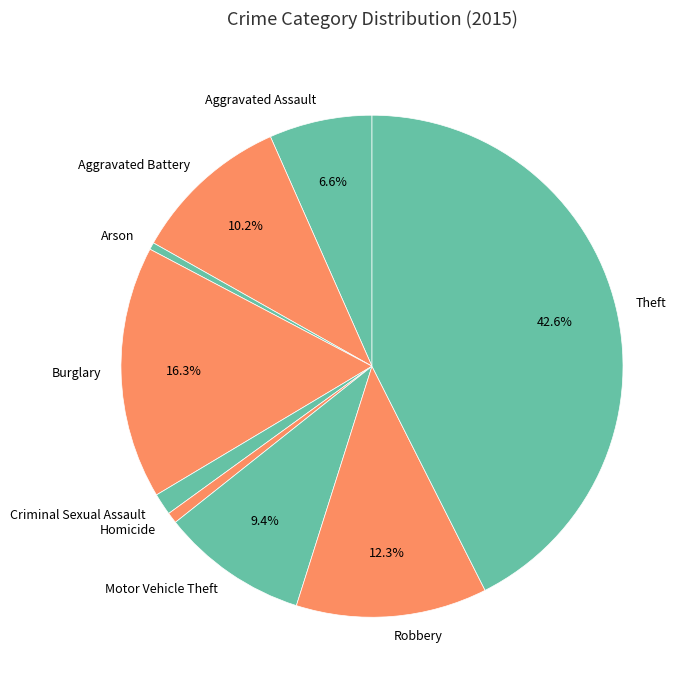

To the nearest percent, what portion does Robbery represent?

12%